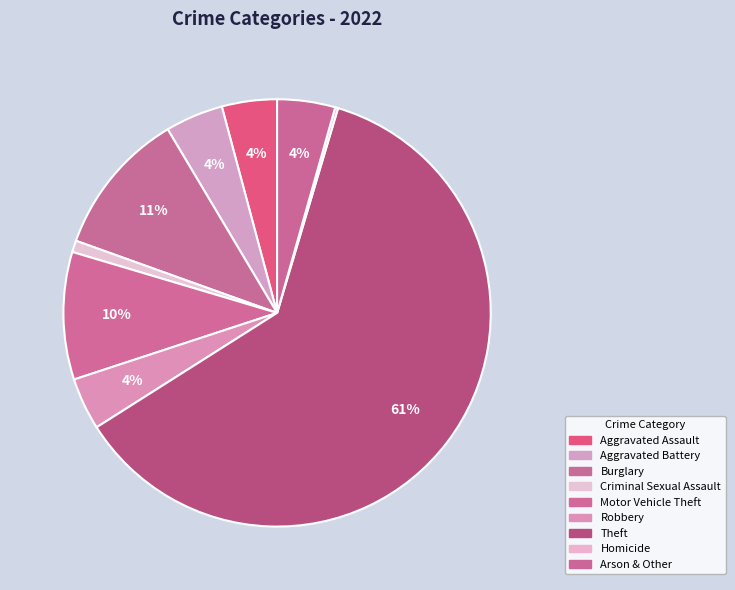

How many slices are in this pie chart?

9